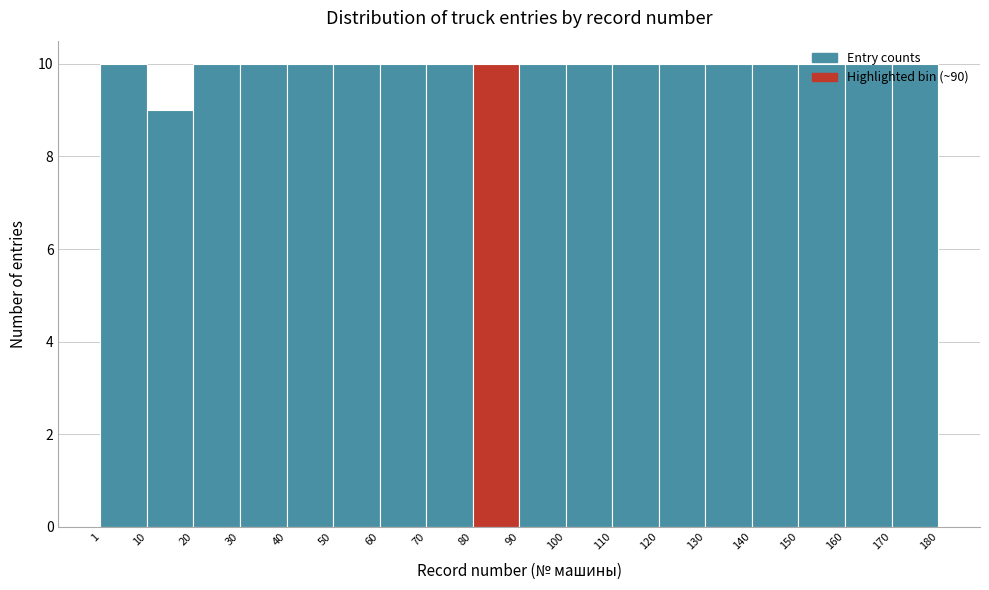

Reading left to right, transcribe this chart: for each bar, give the range it covers on the x-axis and its height. The values are not printed on the chart, so give them approximately, as read against the axis.

1 to 10: 10
10 to 20: 9
20 to 30: 10
30 to 40: 10
40 to 50: 10
50 to 60: 10
60 to 70: 10
70 to 80: 10
80 to 90: 10
90 to 100: 10
100 to 110: 10
110 to 120: 10
120 to 130: 10
130 to 140: 10
140 to 150: 10
150 to 160: 10
160 to 170: 10
170 to 180: 10